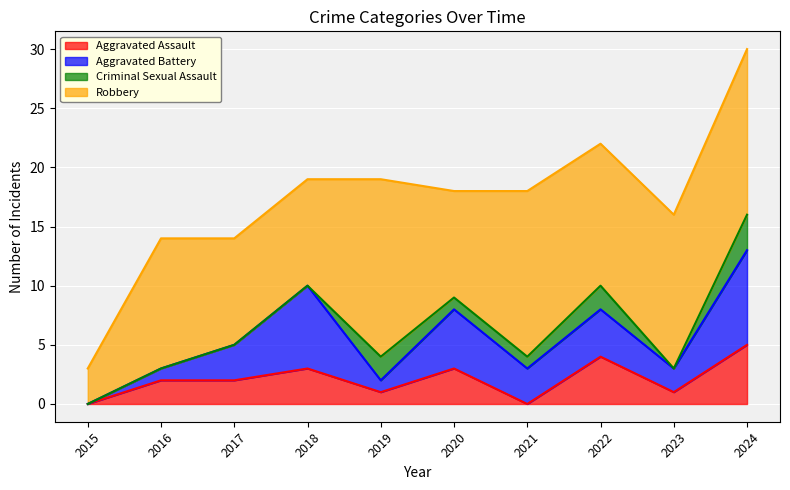

Which has a higher value, 2020 or 2024?

2024